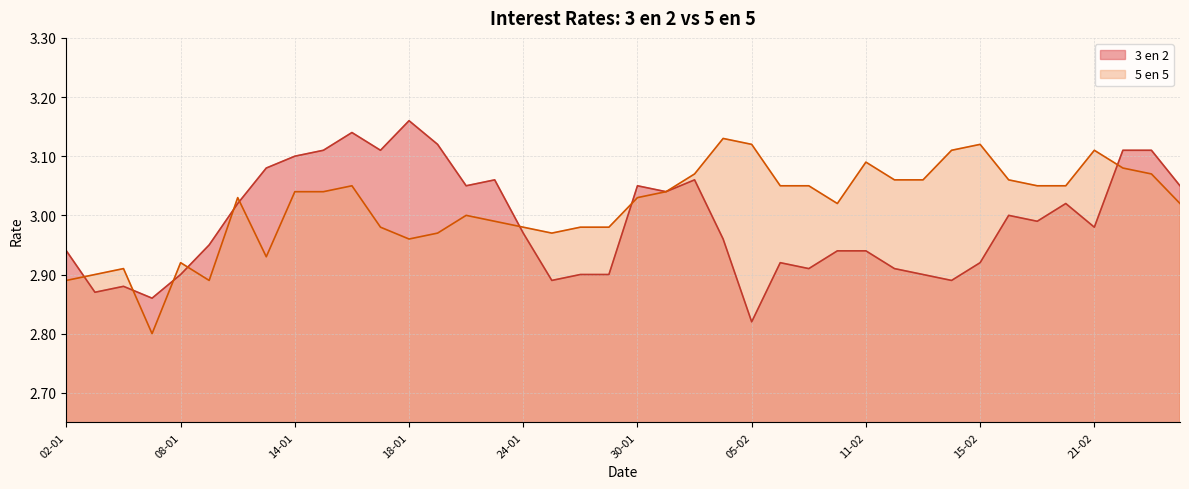

True or false: 5 en 5 has more than 1 points higher than both neighbors.

True